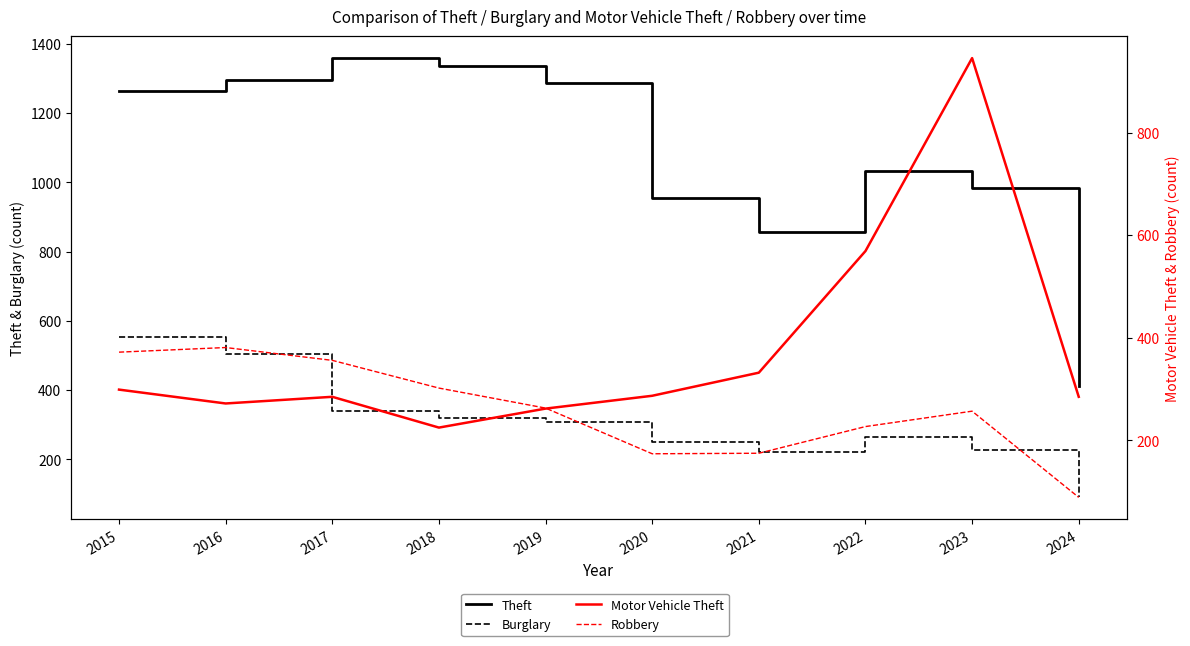

True or false: Motor Vehicle Theft has a value of 1486 at 2023.

False